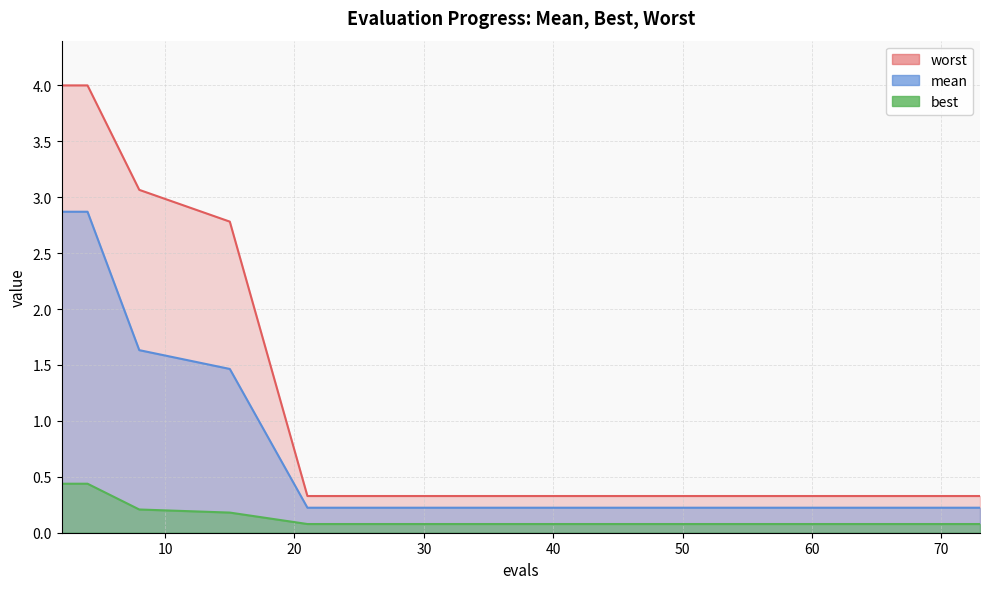

Which series changed the most between 8 and 27?

worst